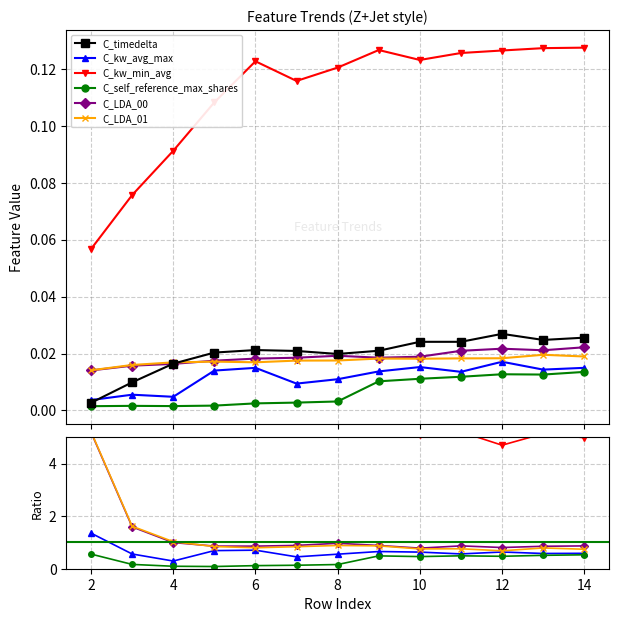

True or false: C_kw_min_avg and C_kw_avg_max cross at least once.

False